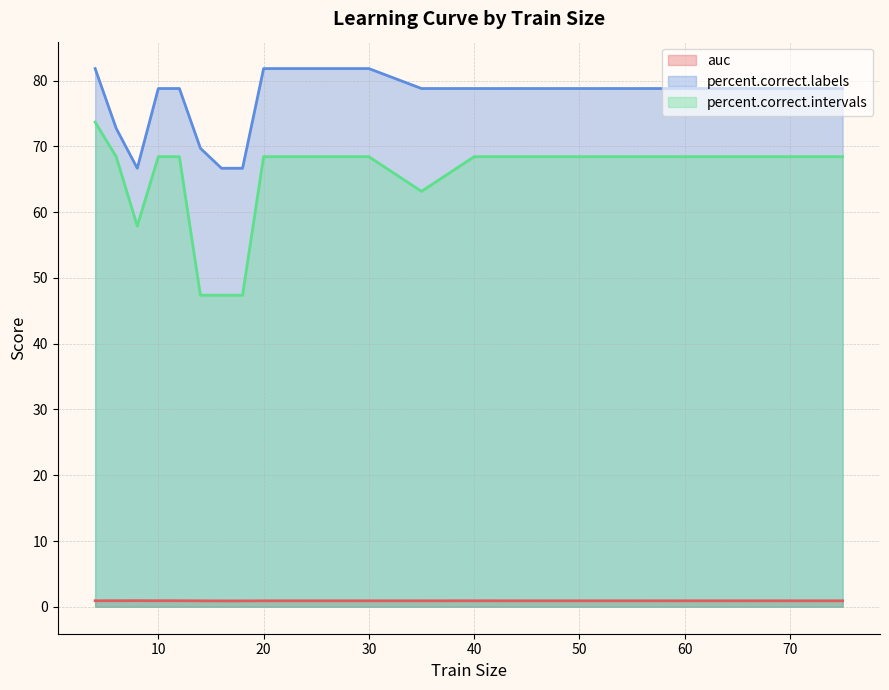

How many lines are shown in the chart?

3